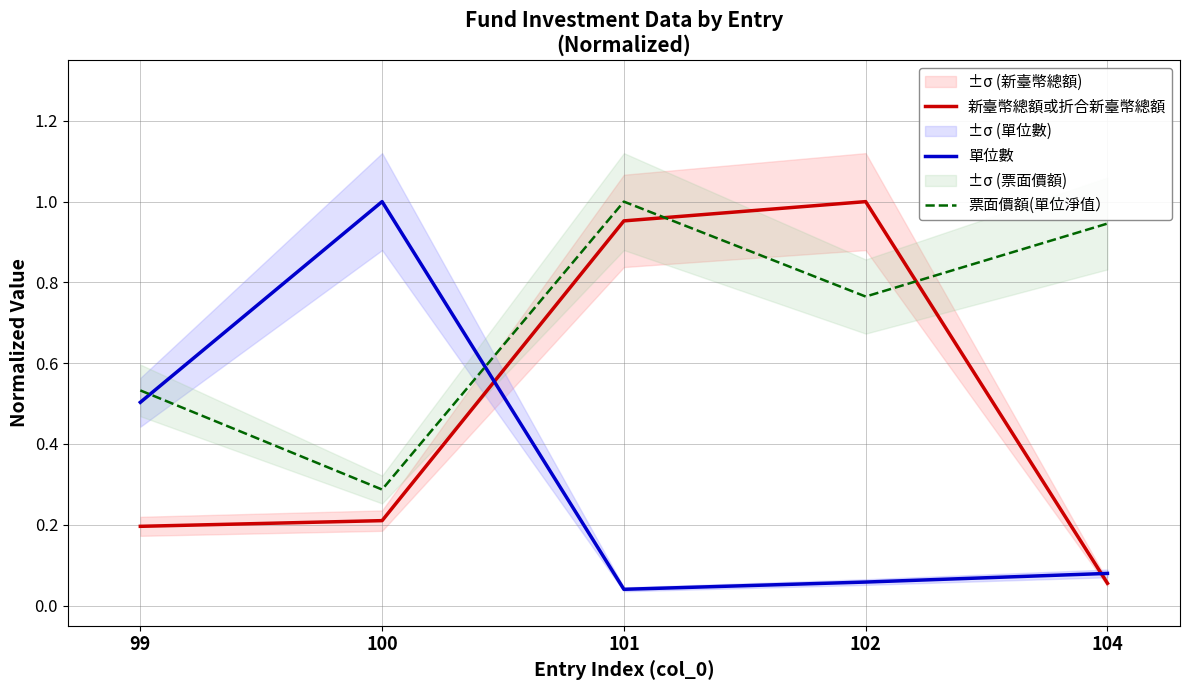

The value of 單位數 at 104 is 0.0. True or false?

False